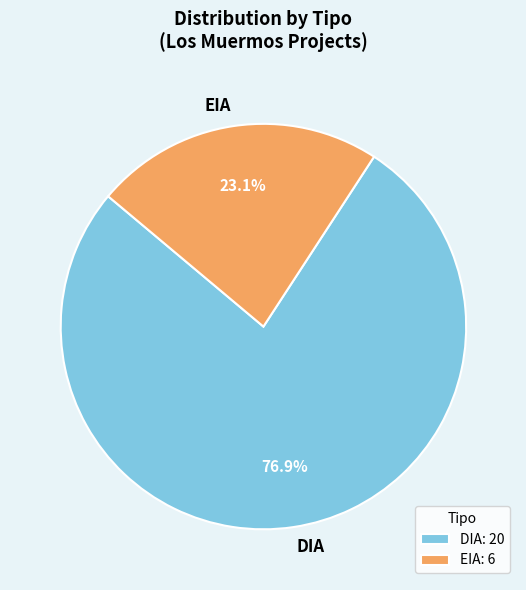

Approximately how many times larger is the value at DIA compared to EIA?

3.3